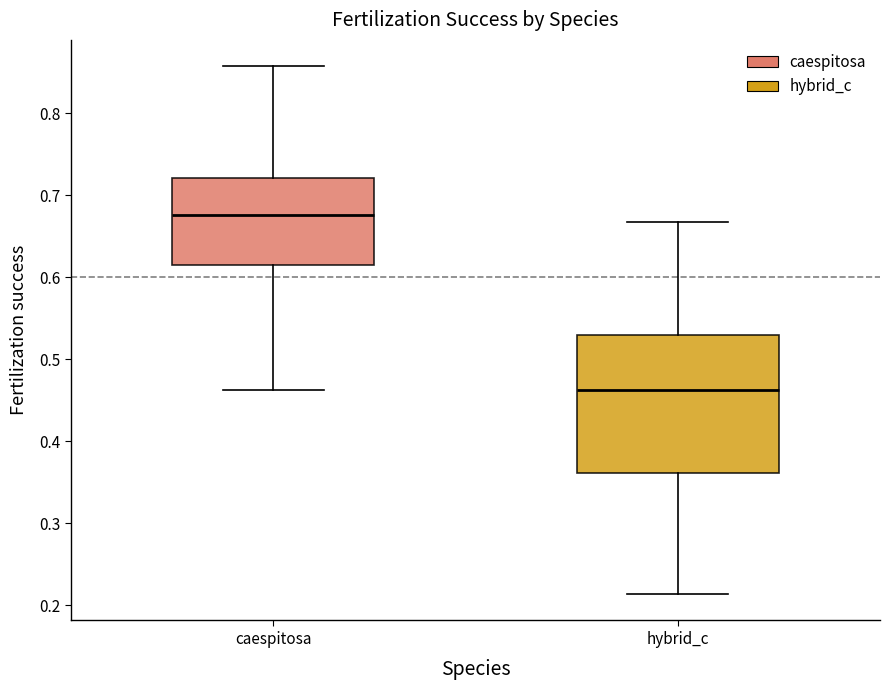

Which box's median line is the highest?

caespitosa